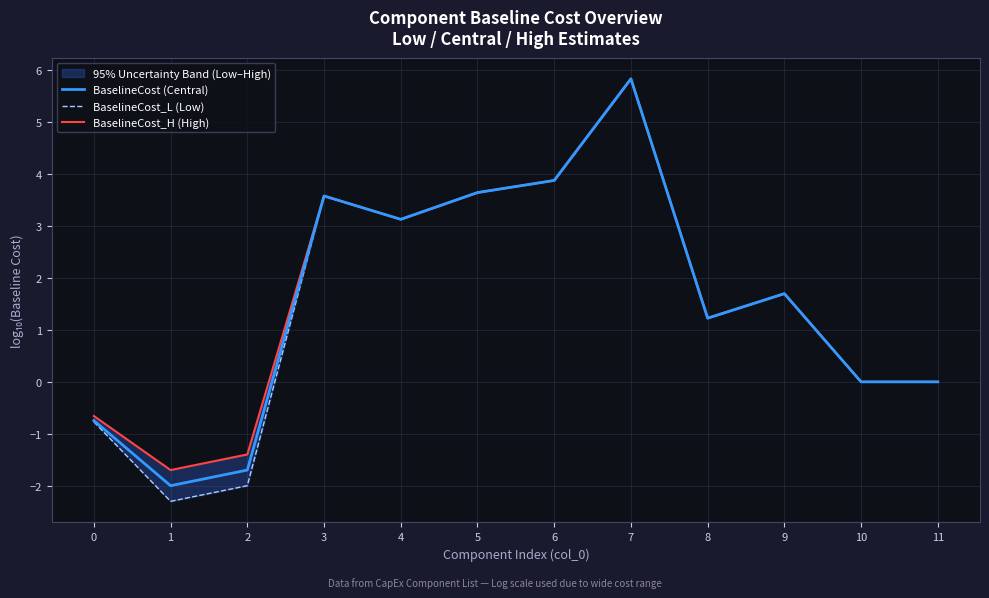

List the series in order of their peak value, highest first.

BaselineCost (Central), BaselineCost_L (Low), BaselineCost_H (High)